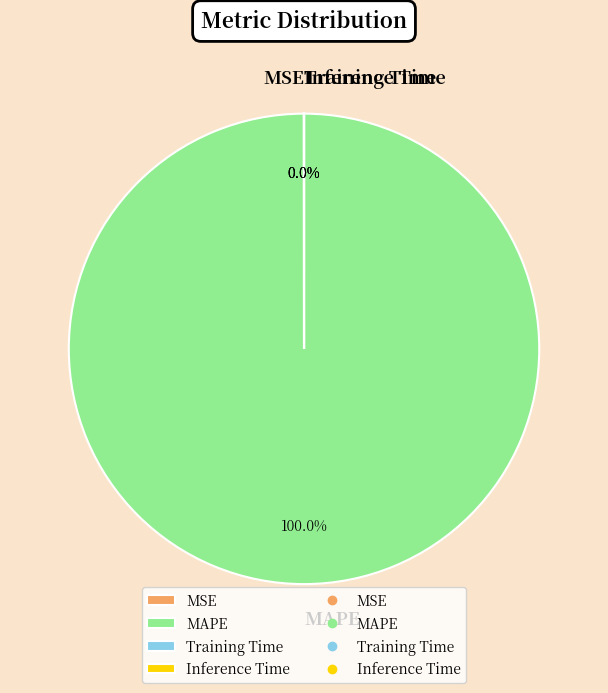

What is the largest slice in the pie chart?

MAPE